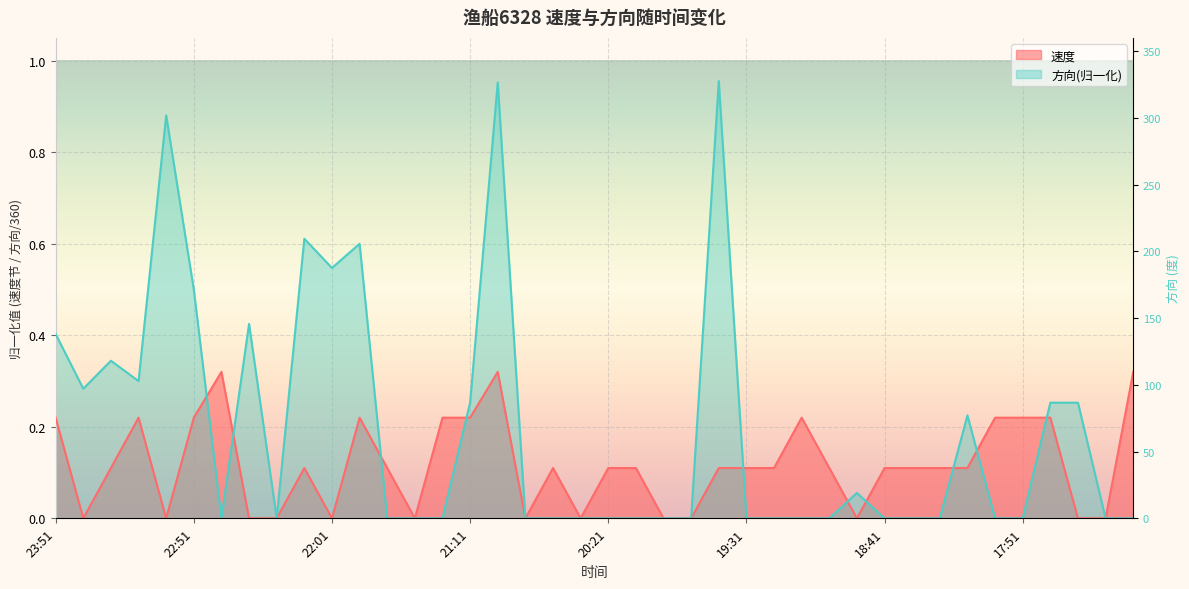

What position from the left is 23:41?

2